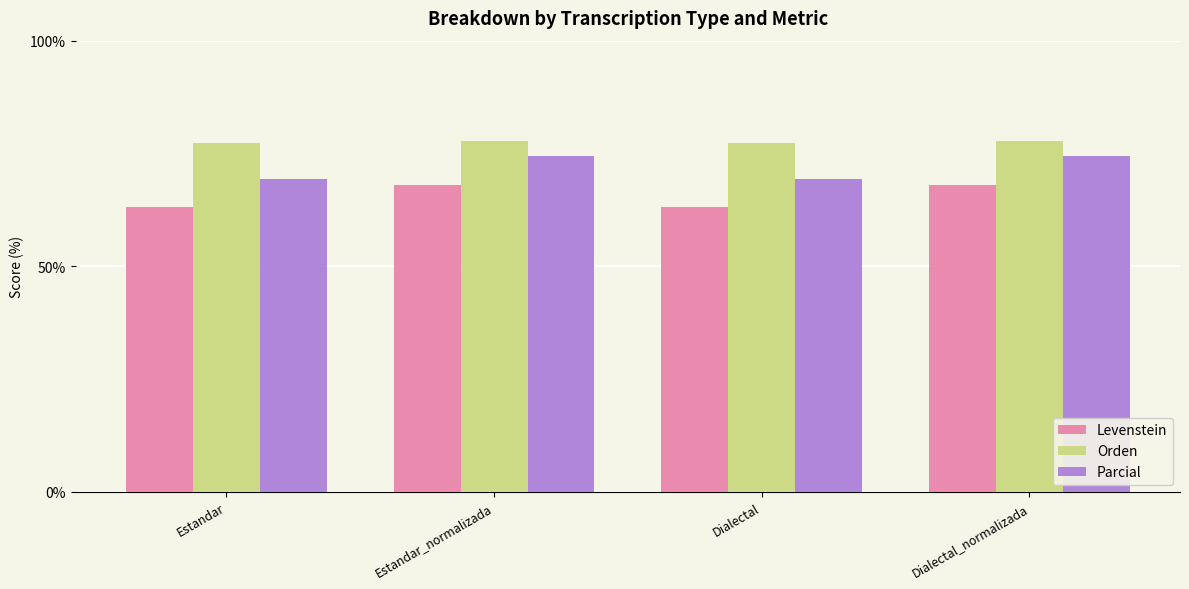

Rank the series at Estandar from highest to lowest value.

Orden, Parcial, Levenstein